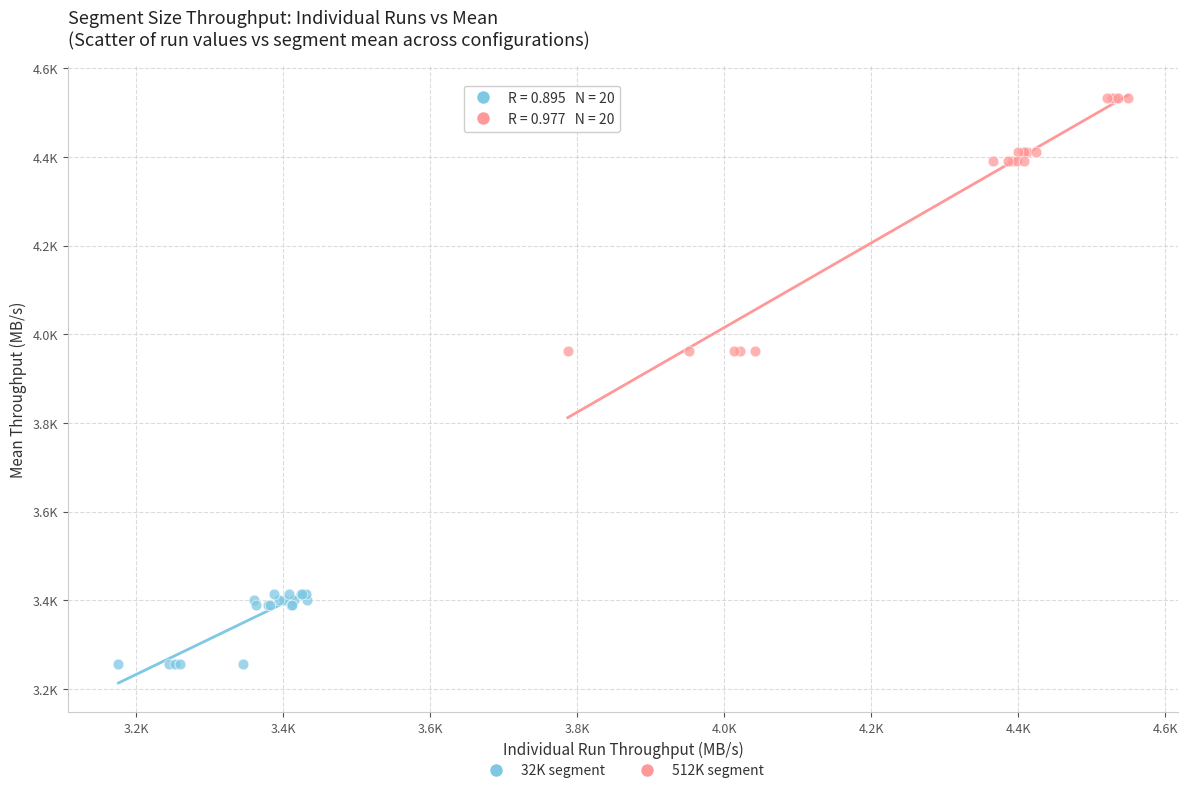

Which series reaches the maximum Y coordinate?

512K segment